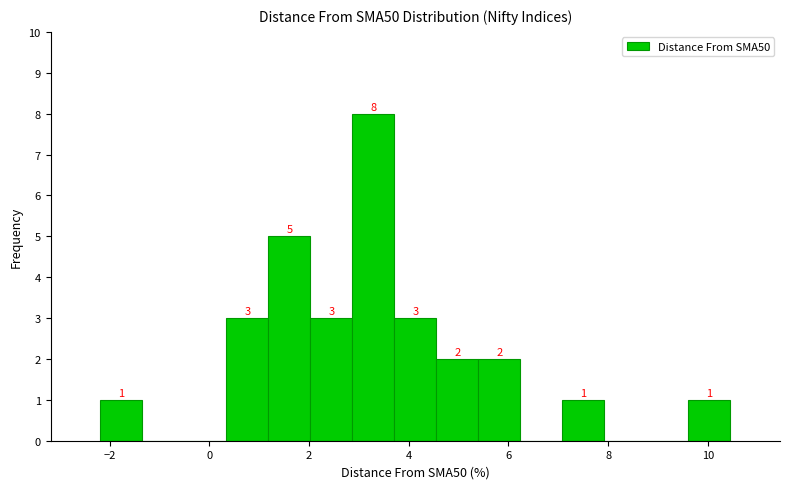

Over which range of the x-axis is the bar tallest?

2.8 to 3.8